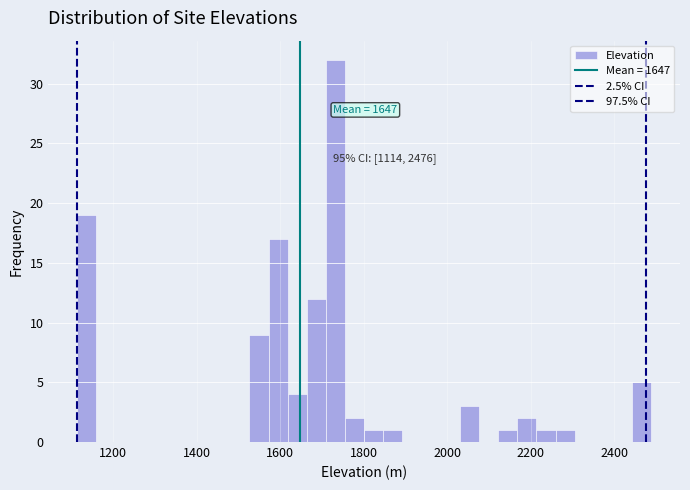

Around what value on the x-axis is the tallest bar? Give the approximate position of its centre, as read against the axis.

1740